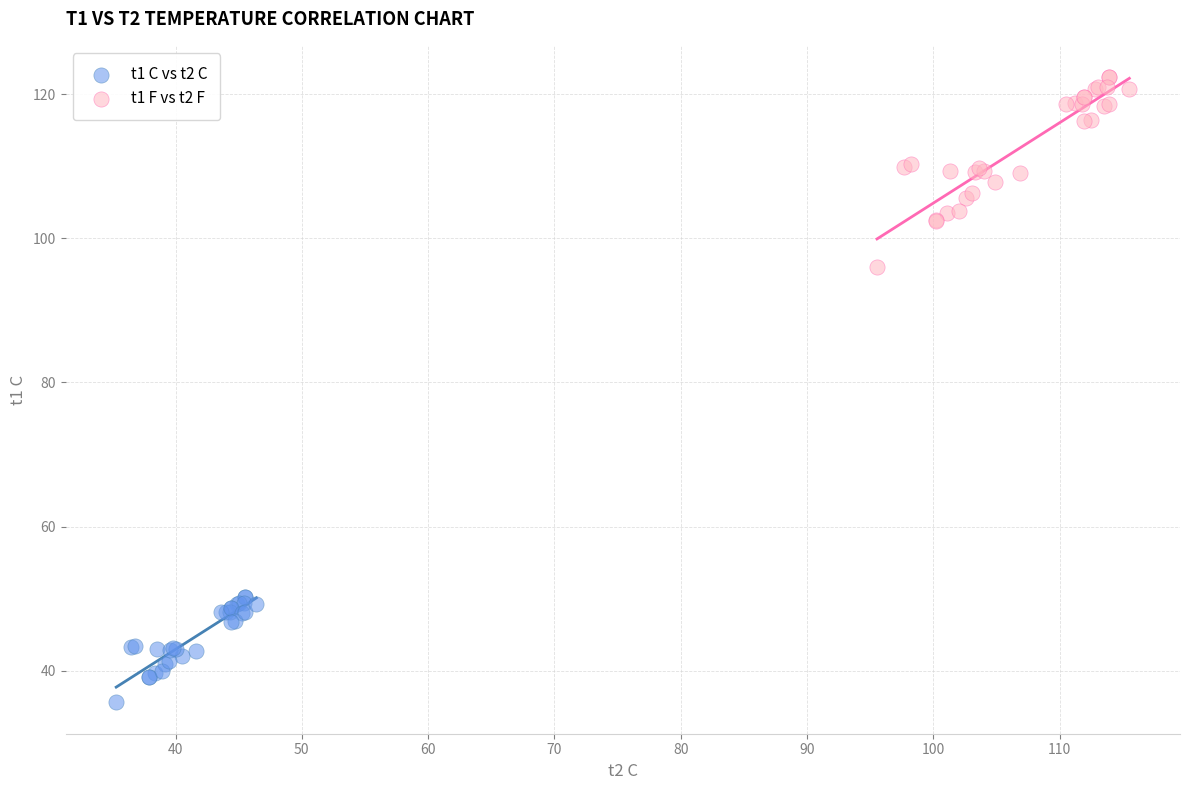

Which series reaches the minimum Y coordinate?

t1 C vs t2 C